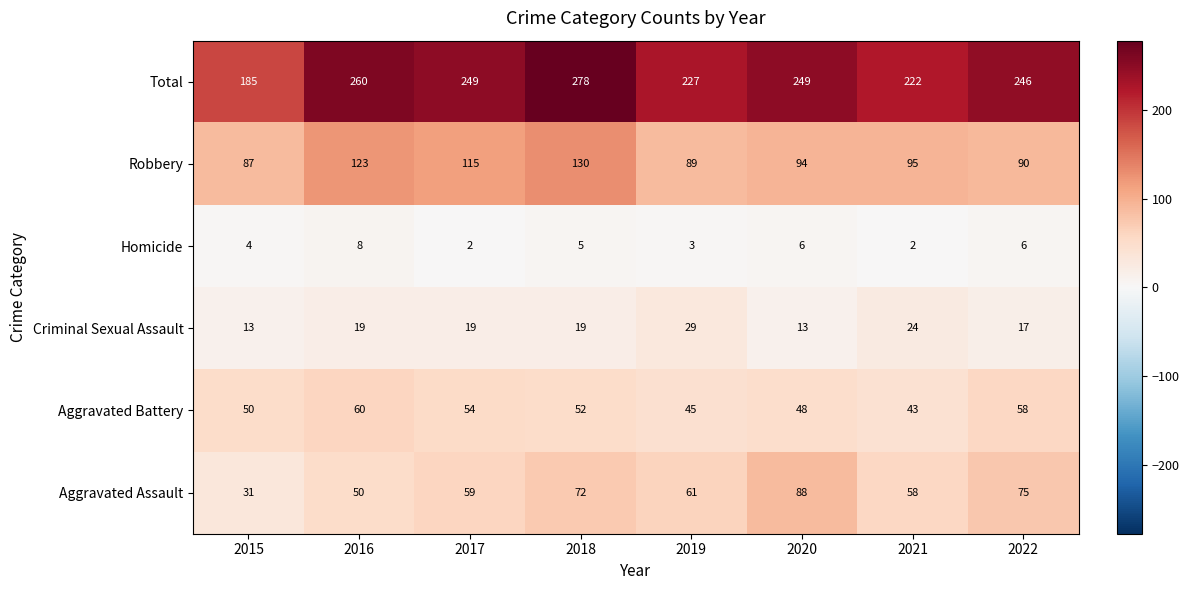

Count the number of data series in this chart.

6